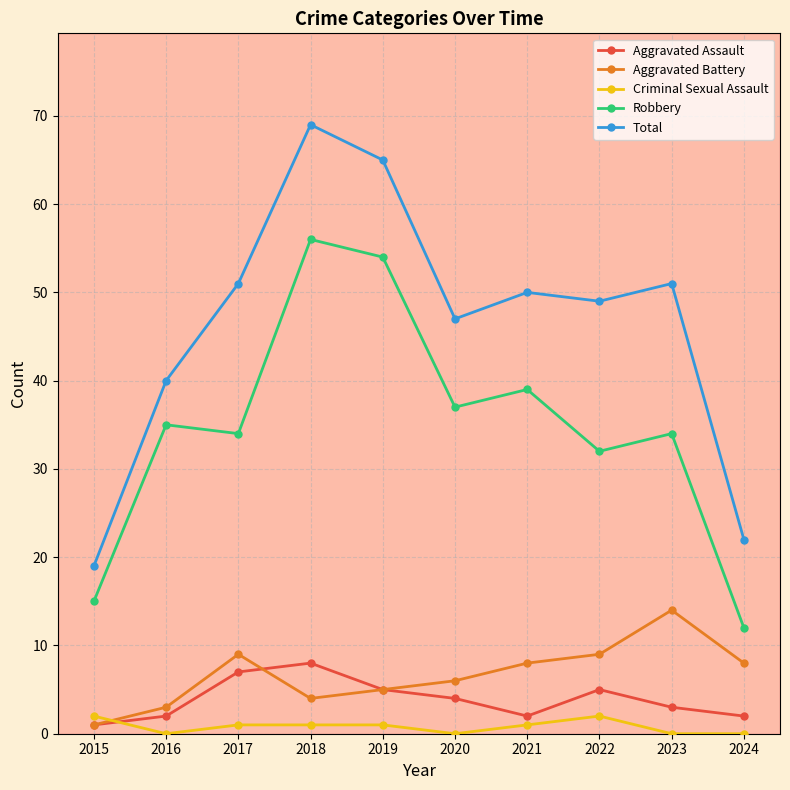

How many interior local valleys does the Aggravated Assault series have?

1